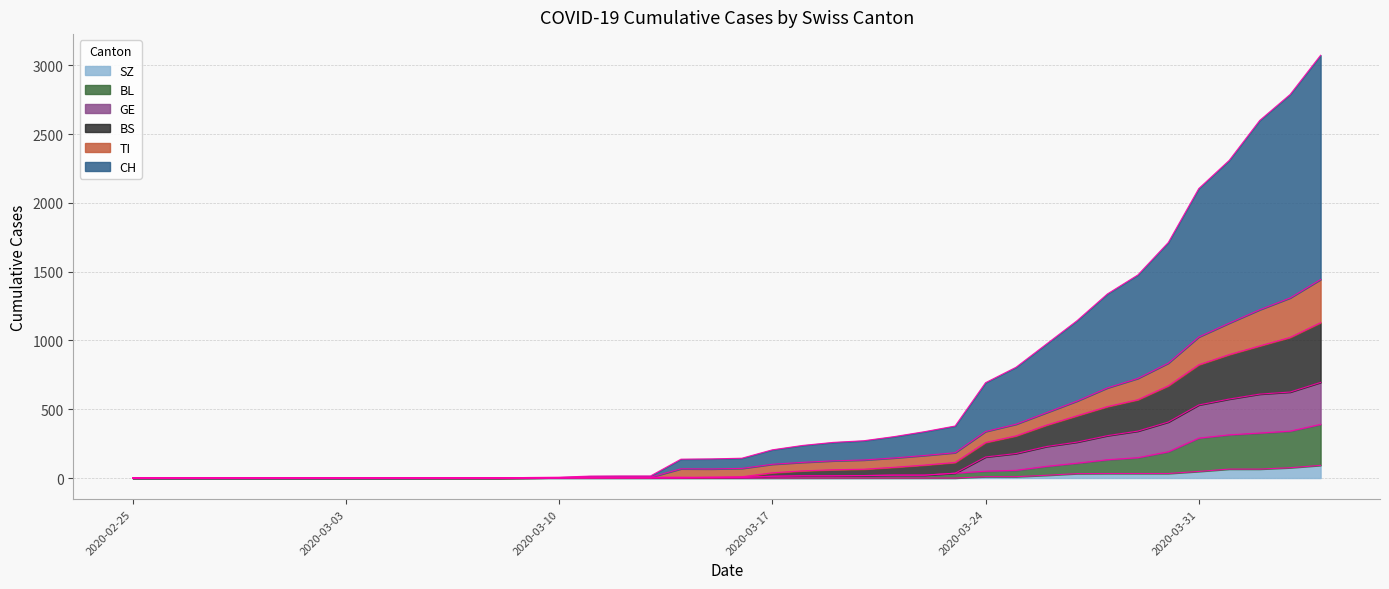

True or false: SZ and BL cross at least once.

False